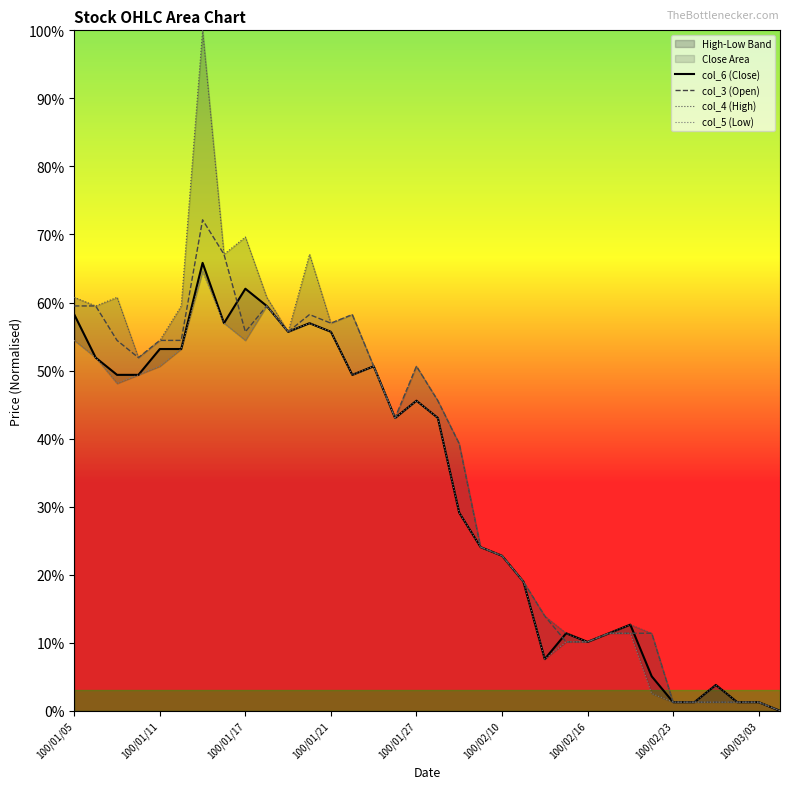

True or false: col_4 (High) and col_6 (Close) cross at least once.

False